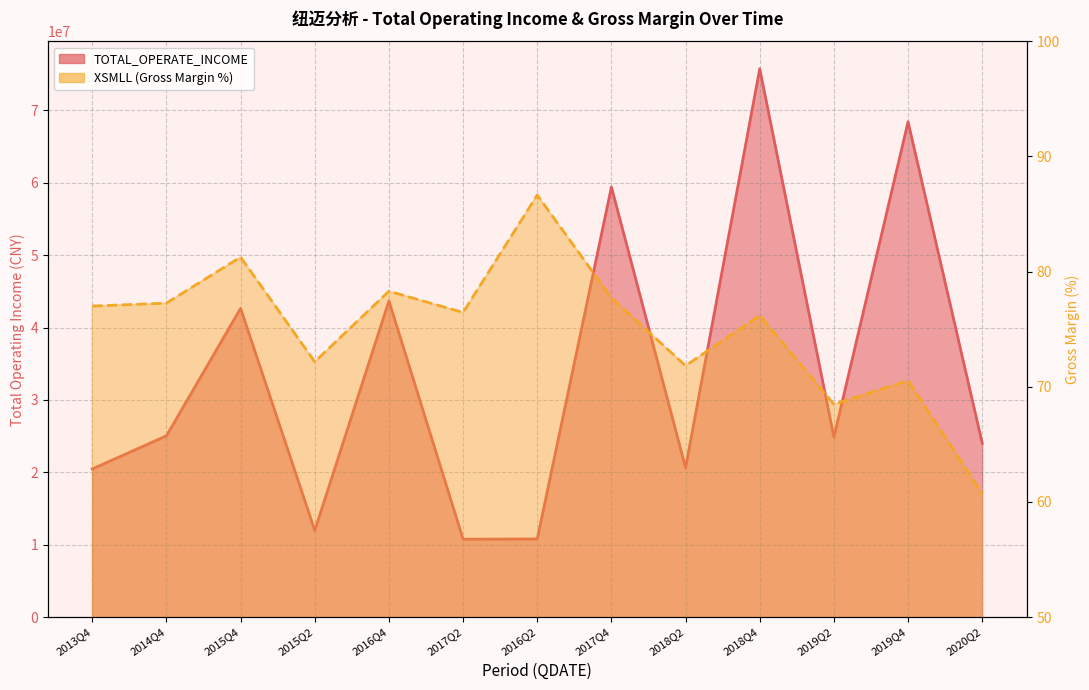

What is the difference between the maximum and minimum values in the XSMLL series?

25.9